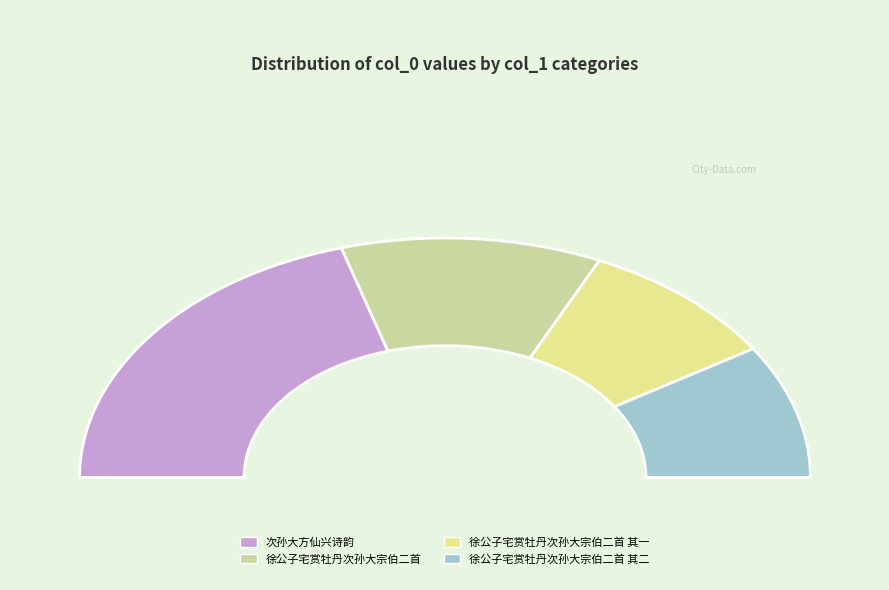

Is it true that 次孙大方仙兴诗韵 is 31% of the pie?

False